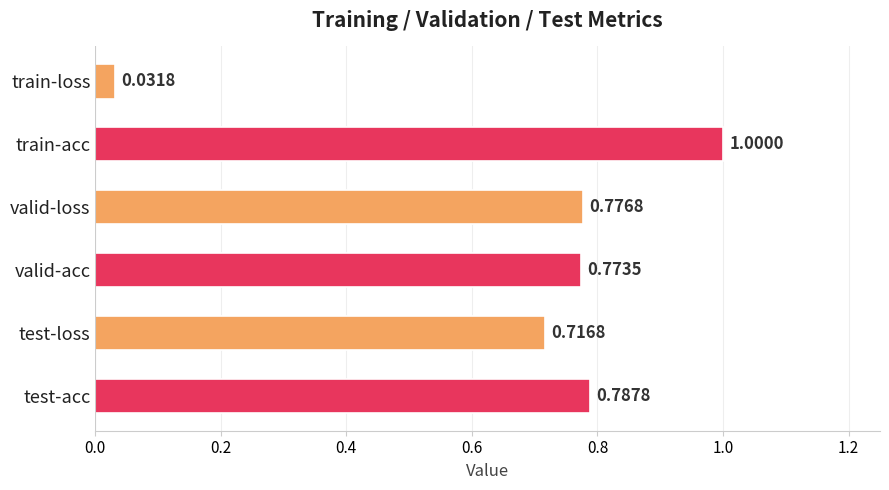

Between test-acc and train-acc, which is larger?

train-acc